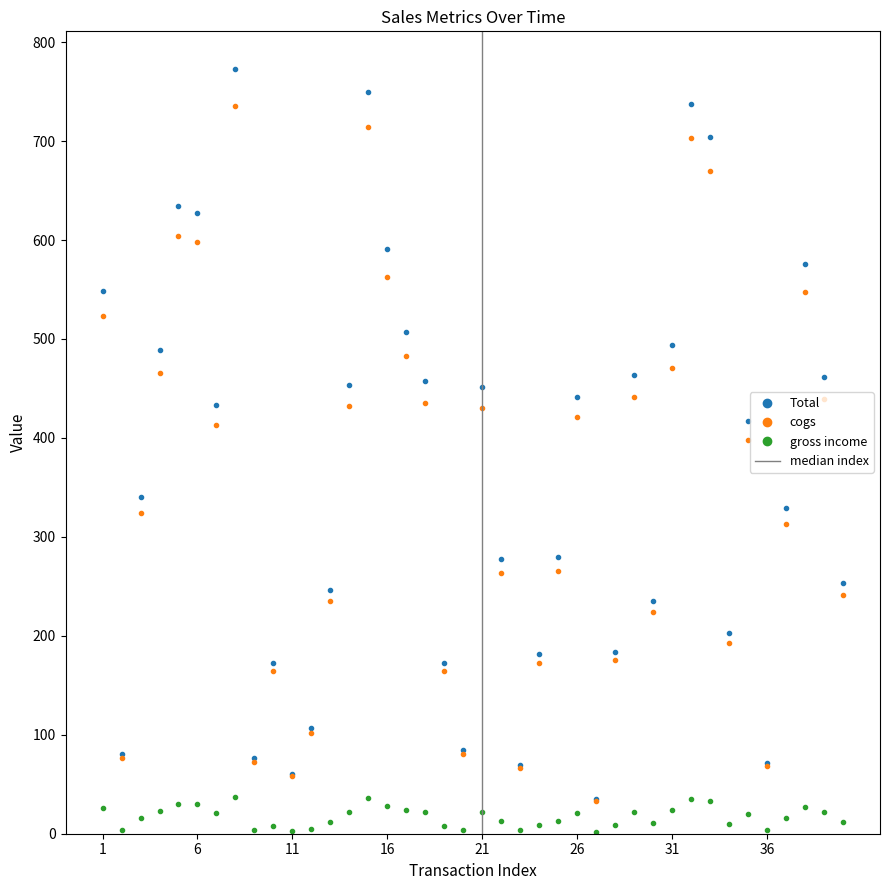

How many values in the Total series exceed 417?

20